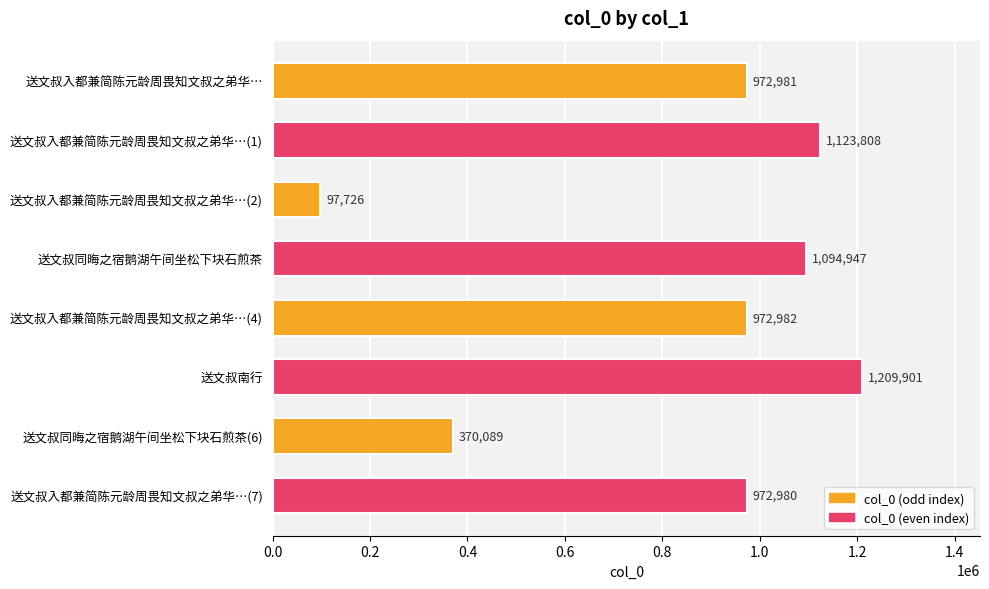

How many values are below 972982?

4